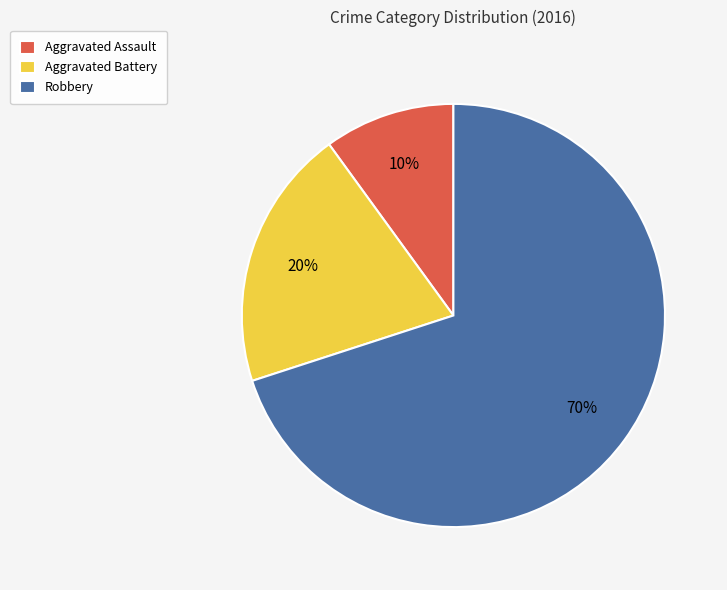

Rank the categories by value from lowest to highest.

Aggravated Assault, Aggravated Battery, Robbery